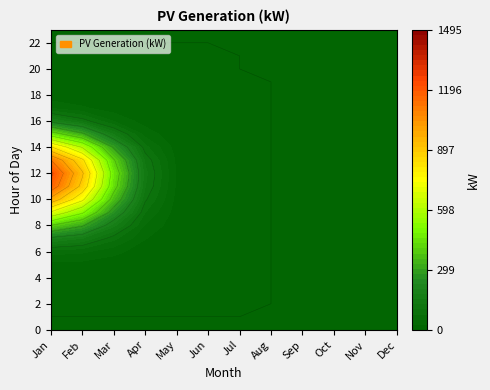

The value of hour_13 at 5 is -539.9. True or false?

False